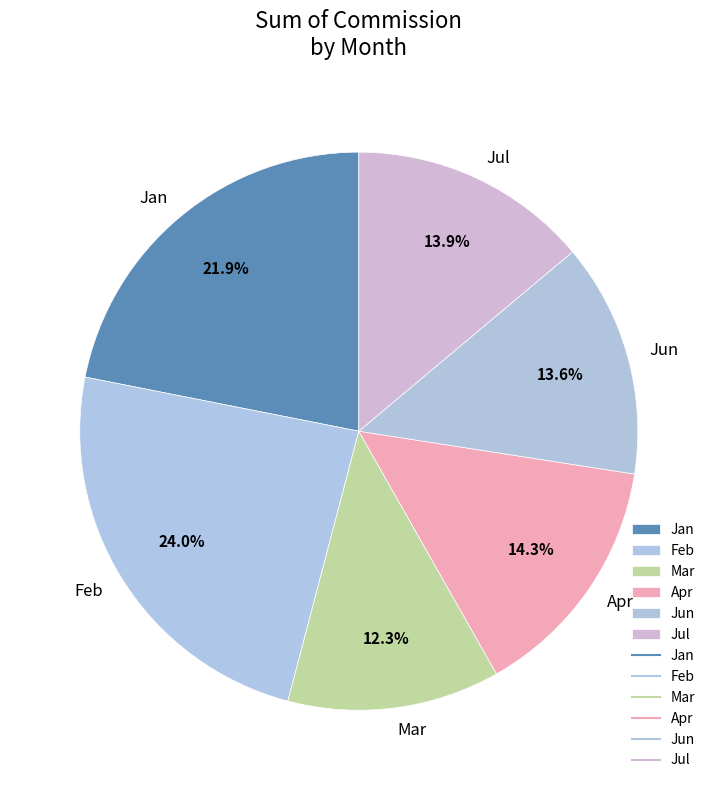

How many slices are in this pie chart?

6